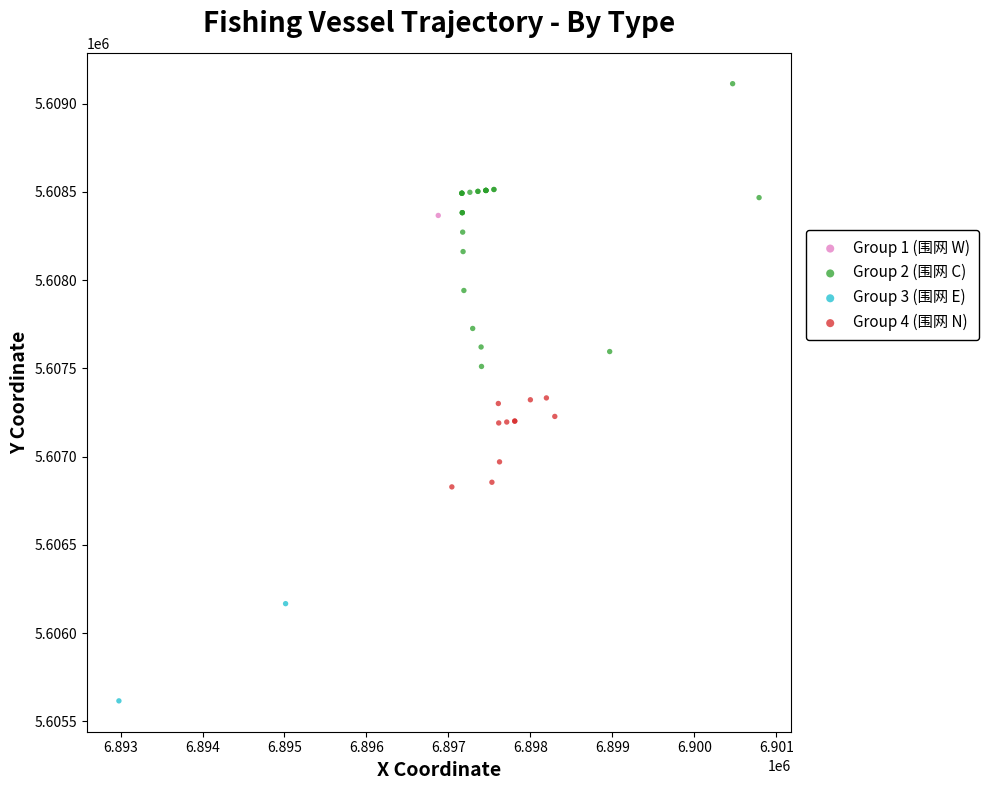

What are all the series names shown in the legend?

Group 1 (围网 W), Group 2 (围网 C), Group 3 (围网 E), Group 4 (围网 N)